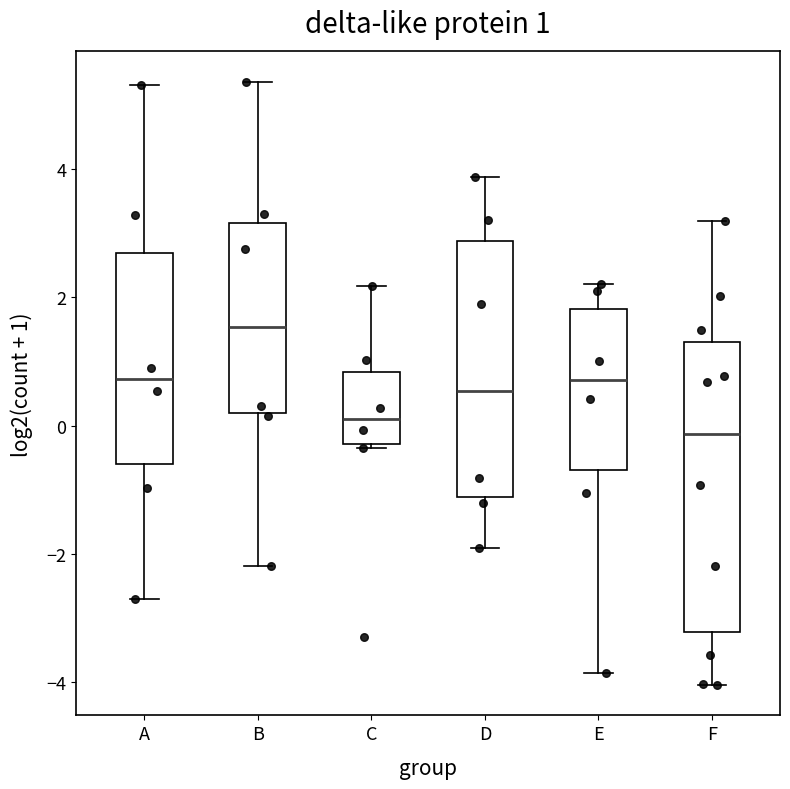

Which box has the highest median line?

B